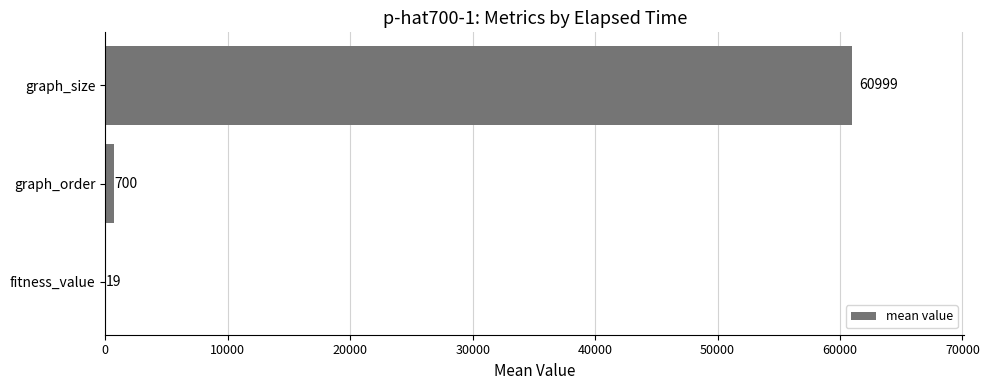

What is the change in value from graph_order to graph_size?

+60299